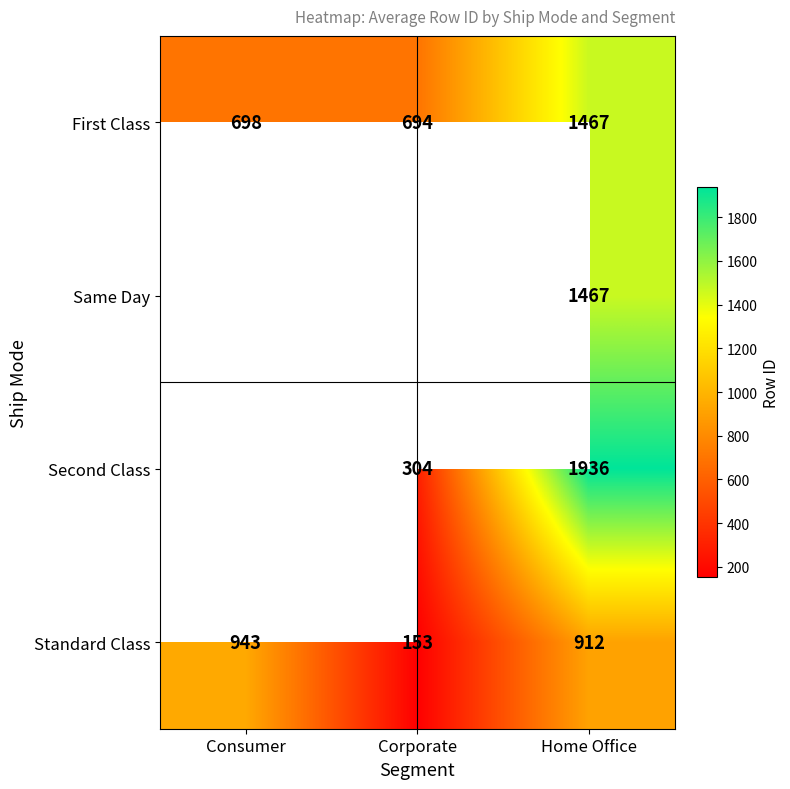

How many values in the First Class series are below 698?

1